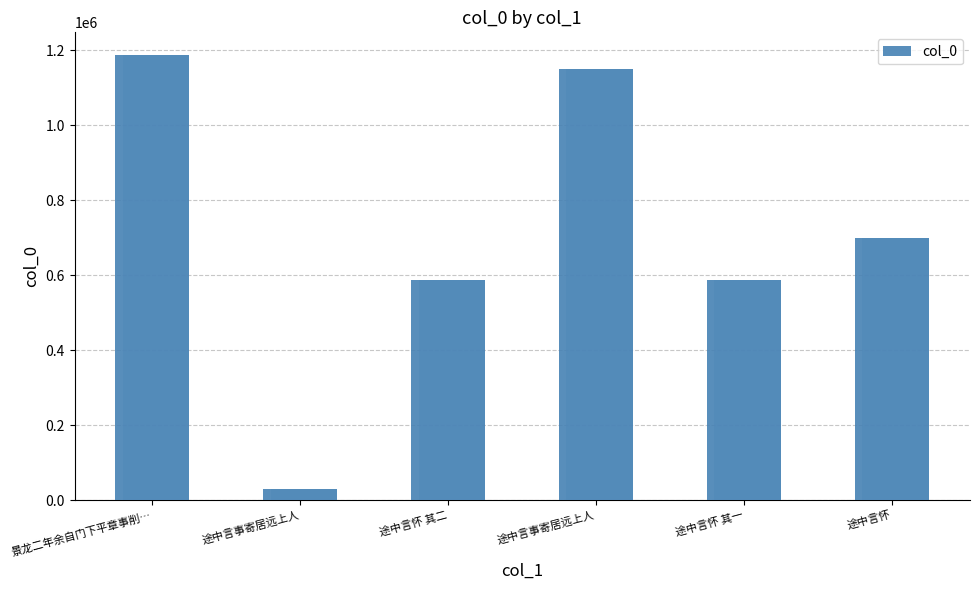

At which label is the value closest to 608723?

途中言怀 其二